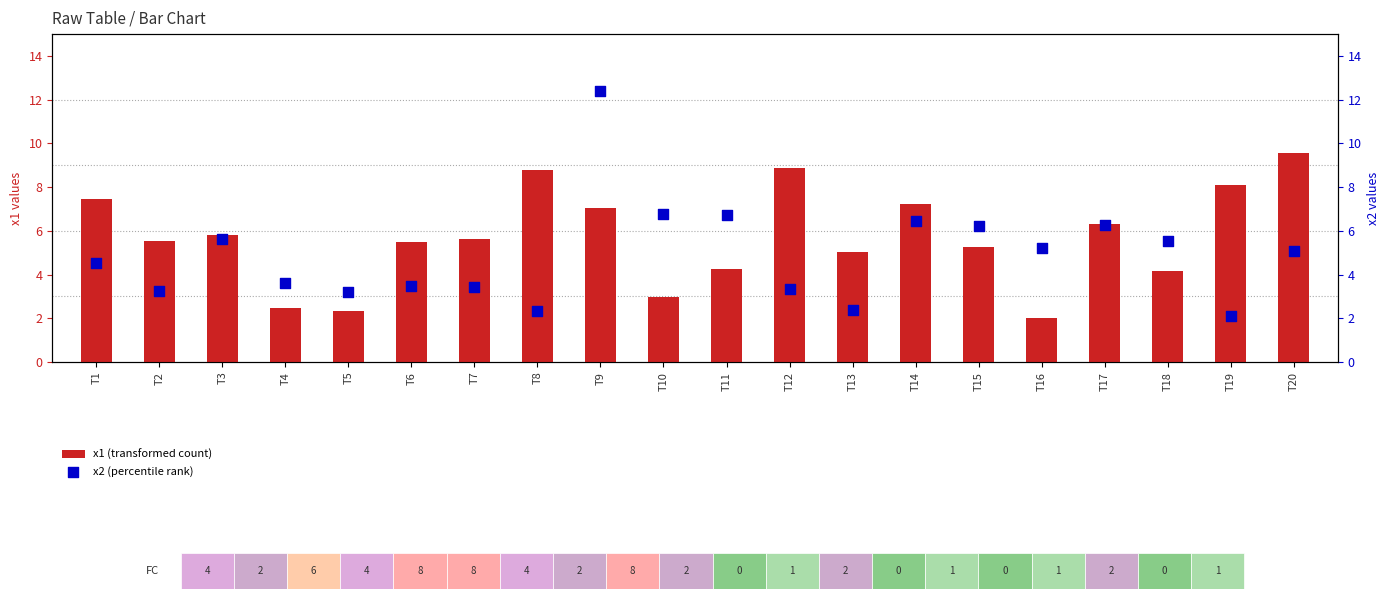

Which series contains the lowest Y value?

x1 (transformed count)